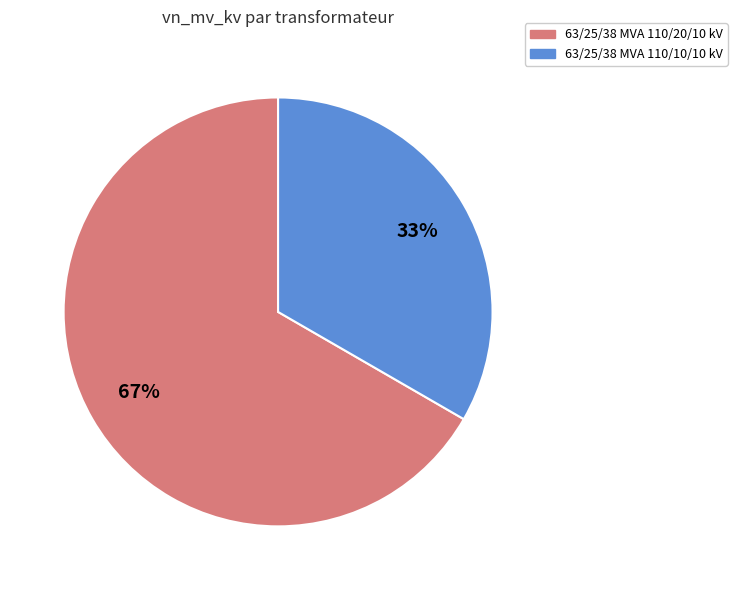

To the nearest percent, what is the combined percentage of 63/25/38 MVA 110/10/10 kV and 63/25/38 MVA 110/20/10 kV?

100%